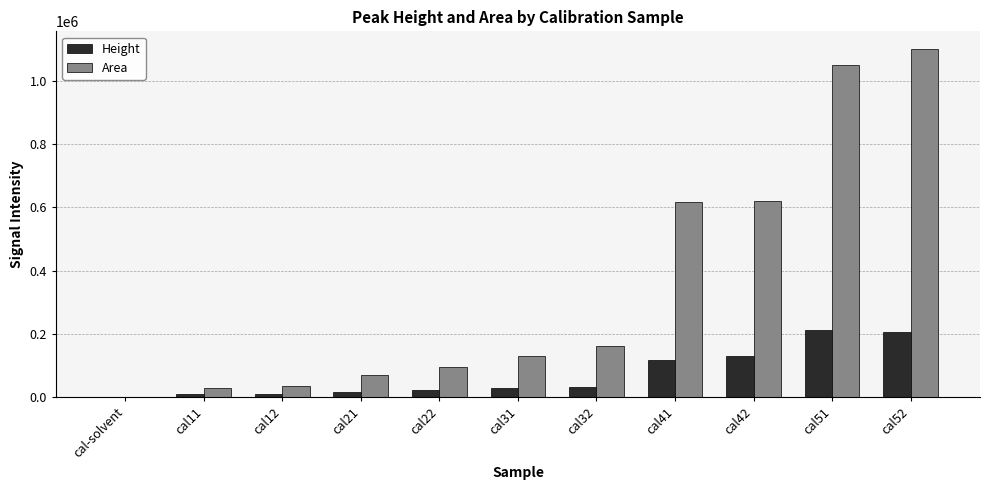

Which series changed the most between cal32 and cal51?

Area